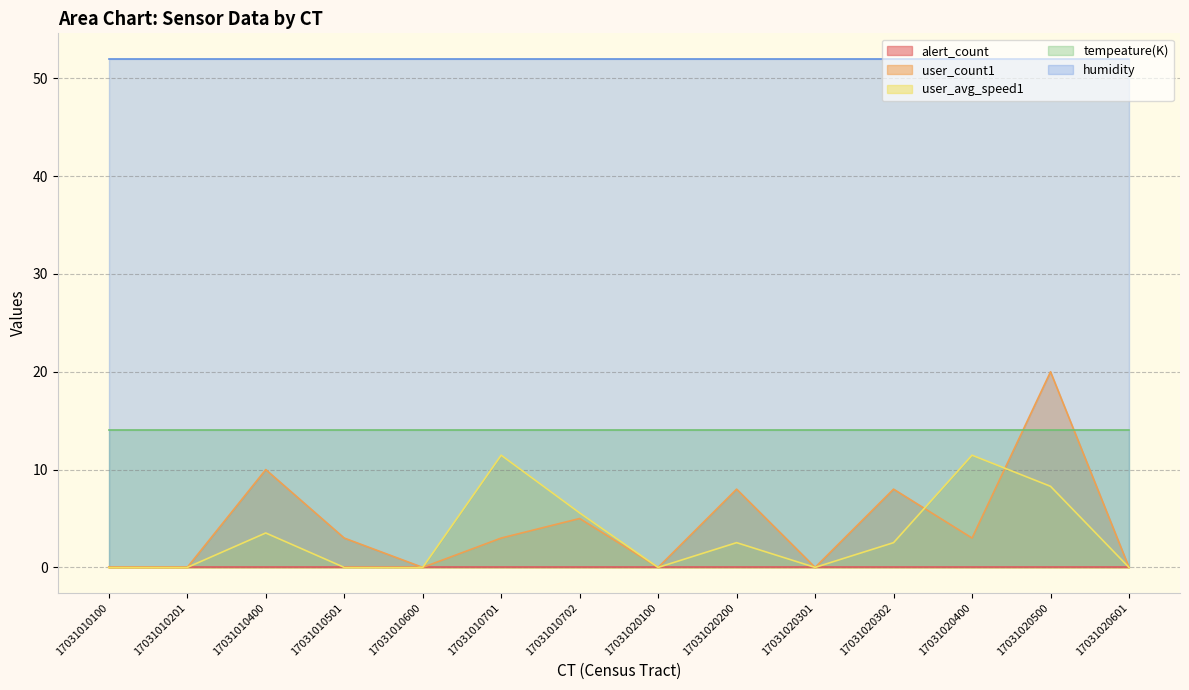

How many data points in user_count1 are less than 3?

6